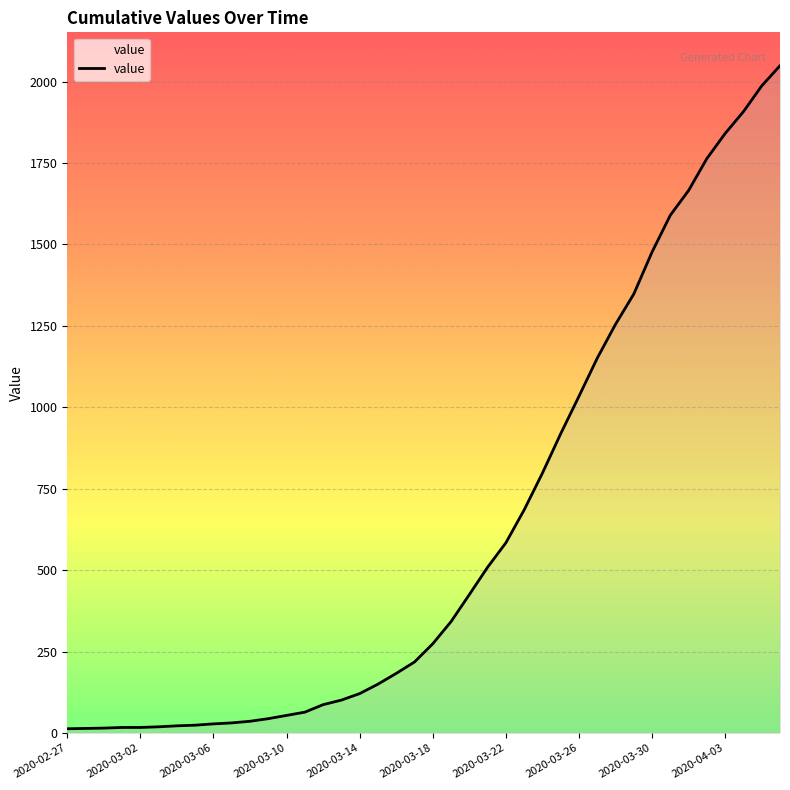

Which category has the highest value across all series?

2020-04-06